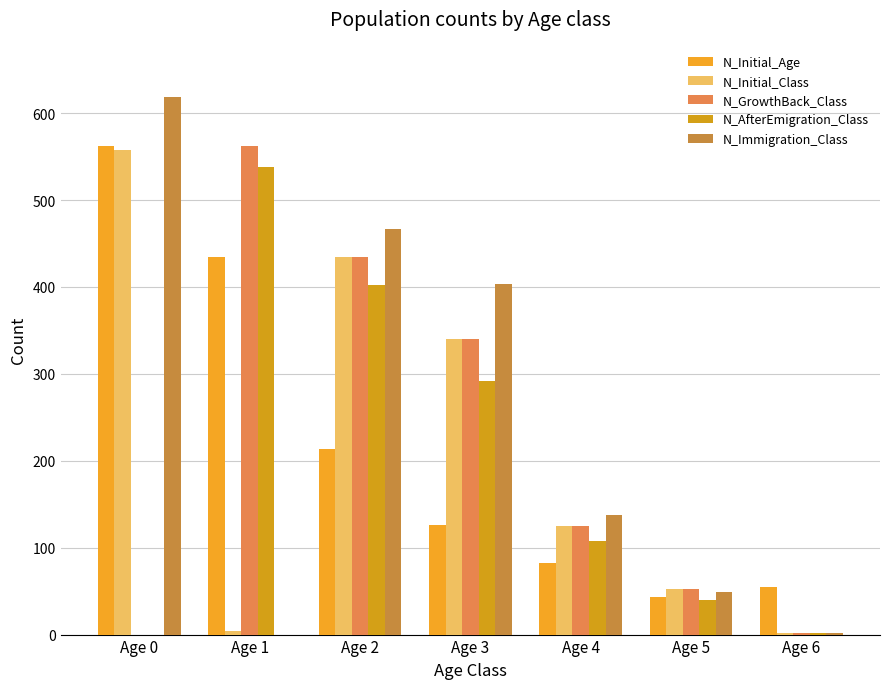

How many data points does each series have?

7